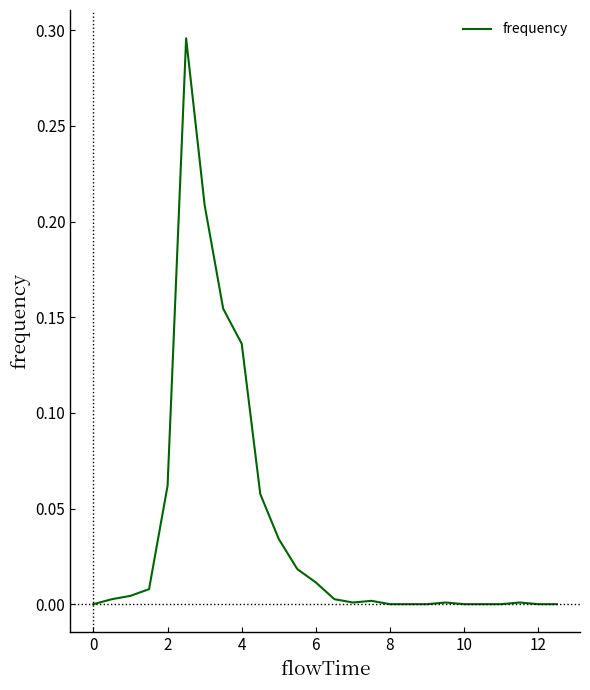

What is the maximum value shown in the chart?

0.3